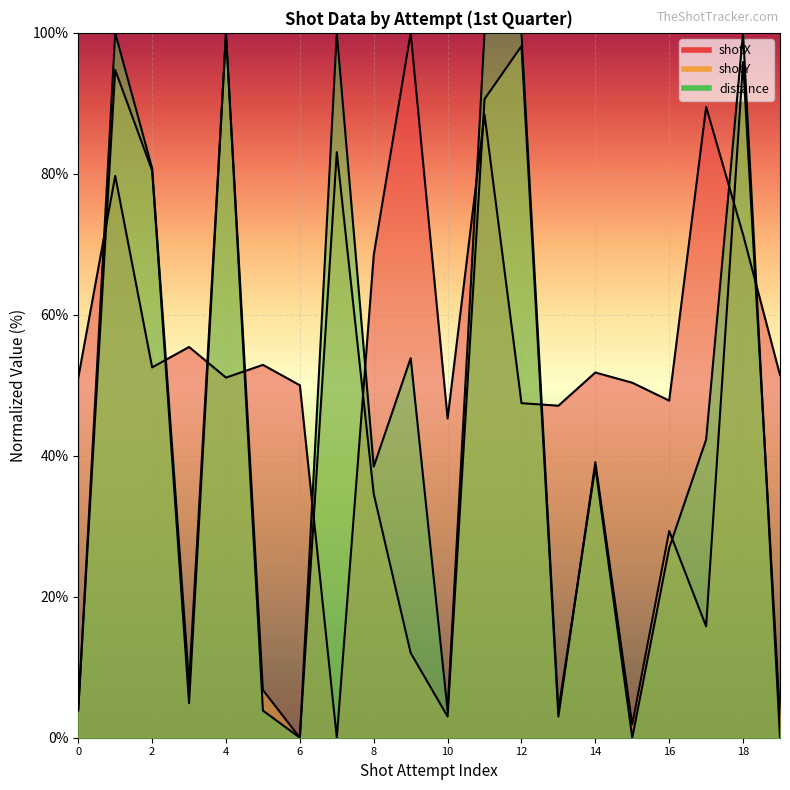

What is the difference between the second highest and minimum values in the shotX series?

89.5